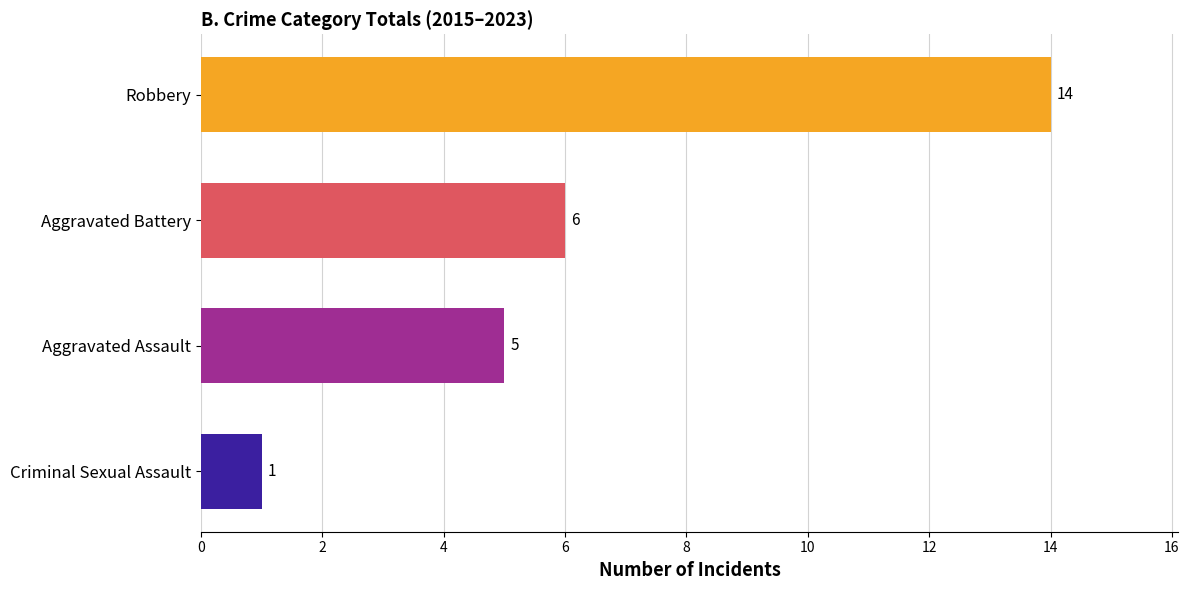

What is the change in value from Robbery to Aggravated Assault?

-9